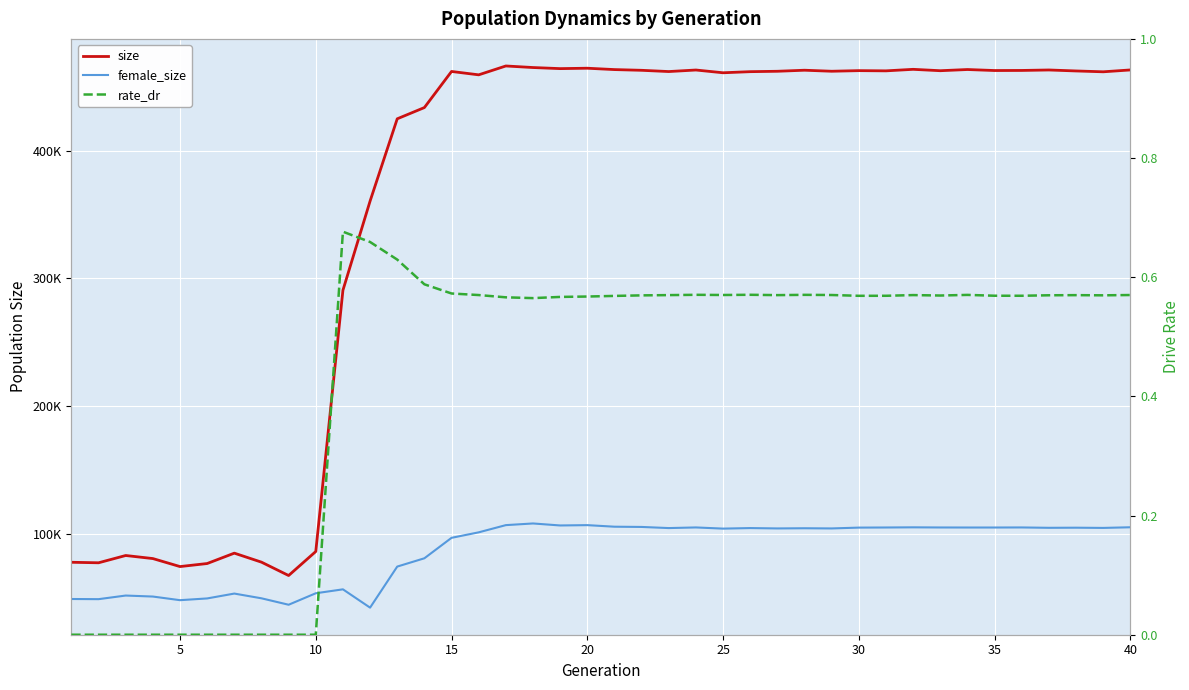

Reading right to left, transcribe all the data shown in this chart.

size: 463330.0	461877.0	462539.0	463301.0	462936.0	462874.0	463659.0	462730.0	463810.0	462619.0	462788.0	462310.0	463111.0	462290.0	461981.0	461117.0	463277.0	462070.0	463048.0	463614.0	464676.0	464368.0	465222.0	466442.0	459502.0	462141.0	433866.0	425059.0	360610.0	290776.0	86168.0	67360.0	77825.0	84881.0	76750.0	74365.0	80637.0	83038.0	77330.0	77732.0
female_size: 105146.0	104645.0	104813.0	104726.0	105006.0	104953.0	104954.0	104984.0	105098.0	104971.0	104884.0	104234.0	104377.0	104236.0	104517.0	104095.0	105013.0	104520.0	105404.0	105591.0	106816.0	106565.0	108128.0	106826.0	101179.0	96881.0	80859.0	74360.0	42202.0	56538.0	53462.0	44470.0	49512.0	53220.0	49411.0	48045.0	50889.0	51674.0	48842.0	48963.0
rate_dr: 0.6	0.6	0.6	0.6	0.6	0.6	0.6	0.6	0.6	0.6	0.6	0.6	0.6	0.6	0.6	0.6	0.6	0.6	0.6	0.6	0.6	0.6	0.6	0.6	0.6	0.6	0.6	0.6	0.7	0.7	0.0	0.0	0.0	0.0	0.0	0.0	0.0	0.0	0.0	0.0